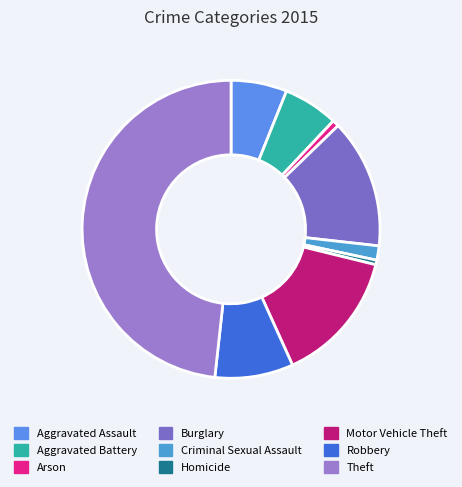

What is the ratio of the value at Aggravated Battery to the value at Motor Vehicle Theft?

0.4